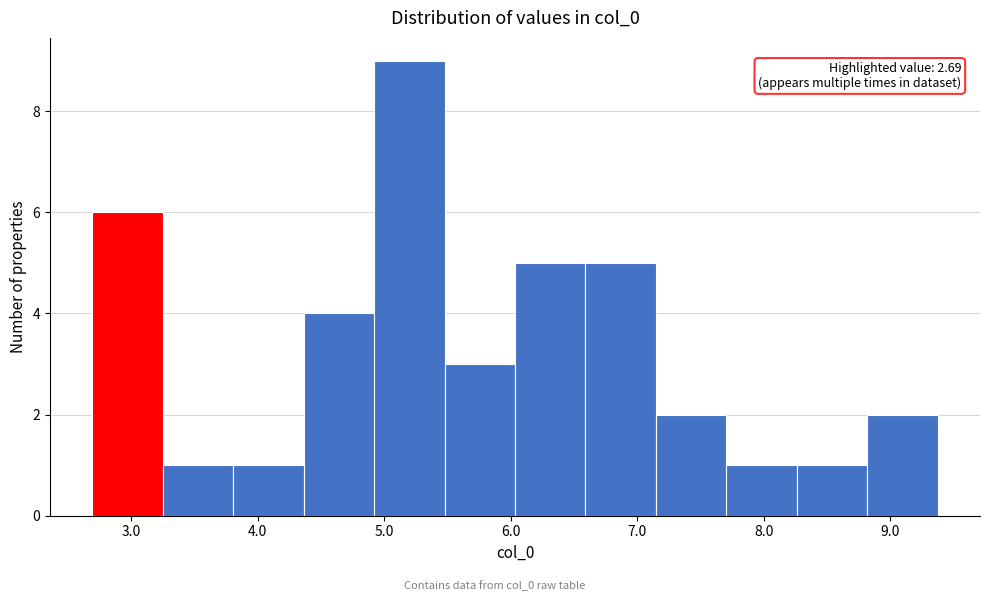

Which range on the x-axis has the tallest bar?

4.9 to 5.5